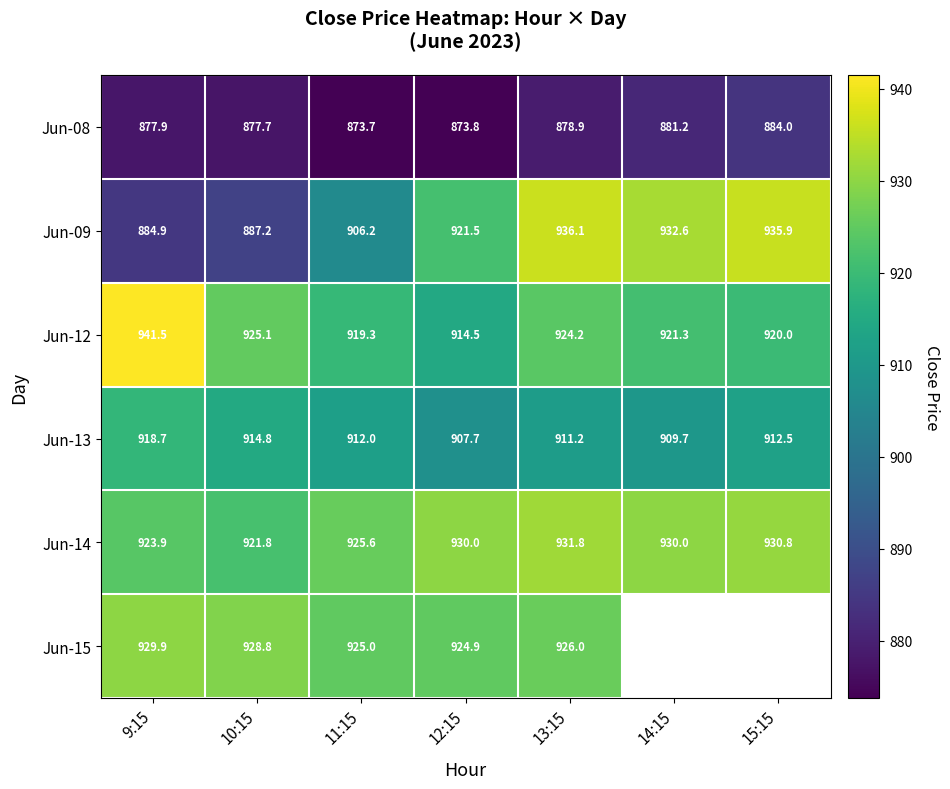

What is the difference between the second highest and minimum values in the Jun-12 series?

10.6